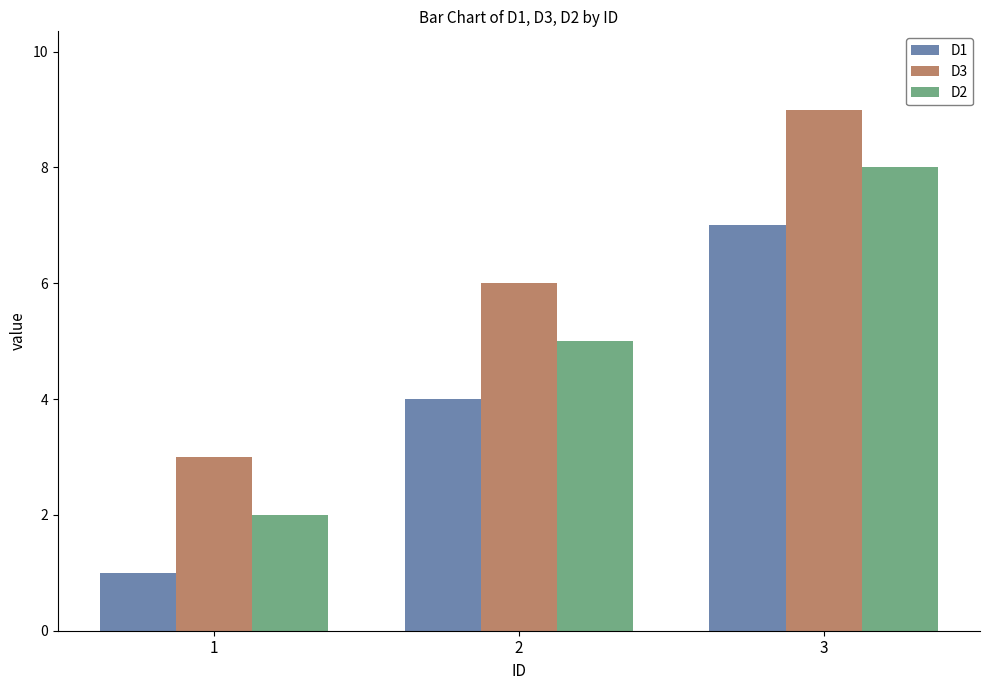

Reading right to left, extract all data points from this chart.

D1: 3=7	2=4	1=1
D3: 3=9	2=6	1=3
D2: 3=8	2=5	1=2